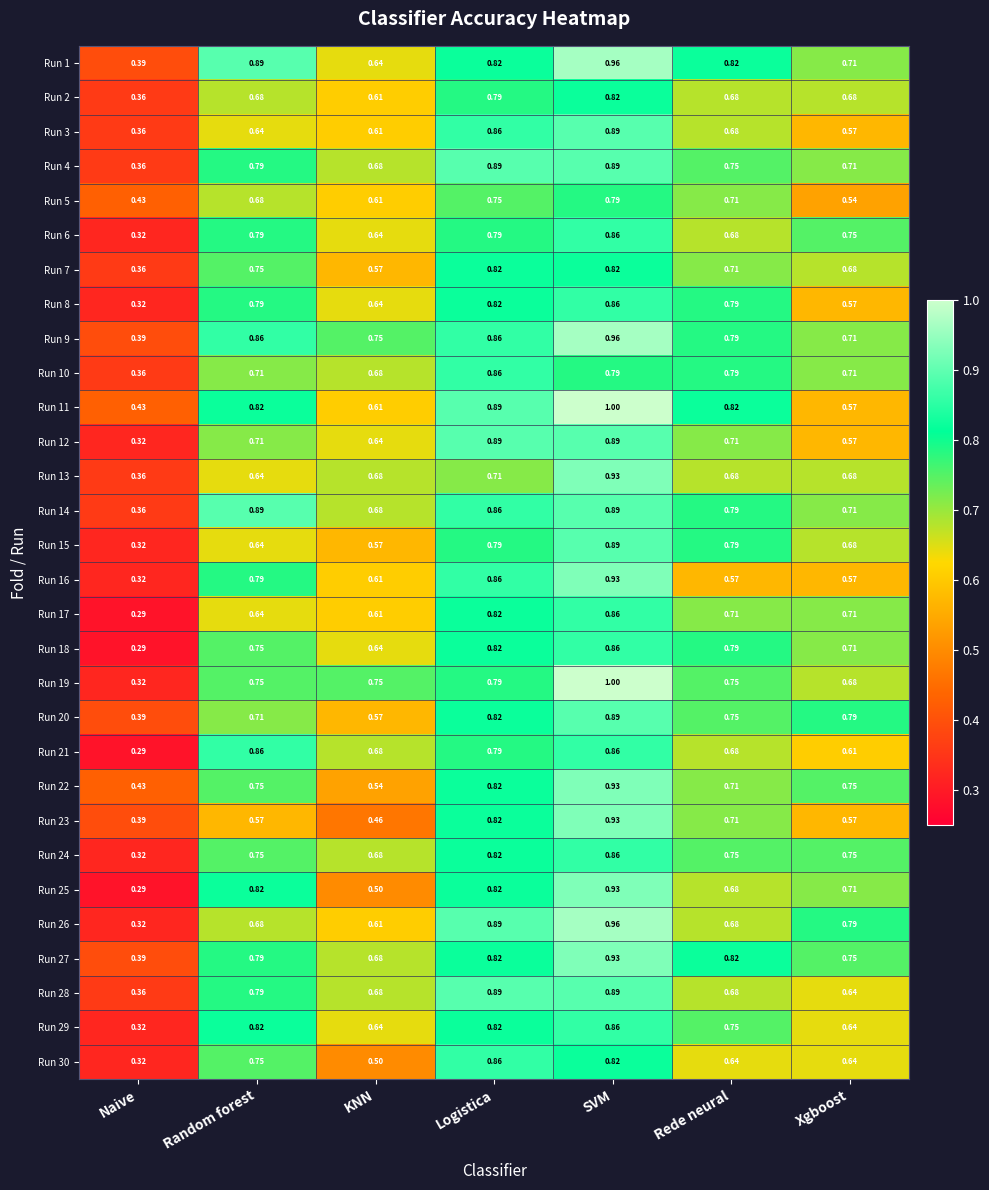

At which label is Run 5 closest to 0?

Naive